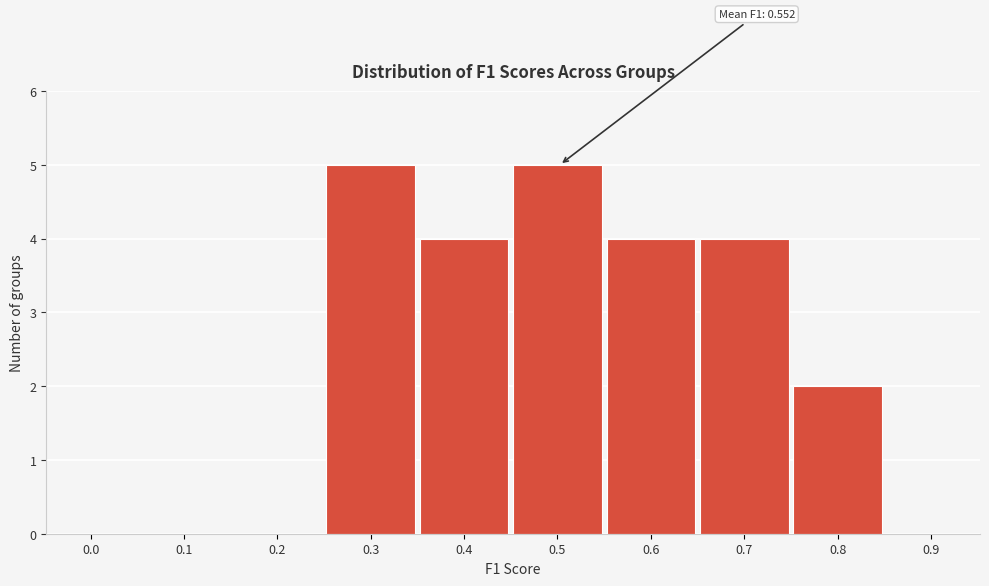

Reading left to right, extract all data points from this chart.

0.0=0	0.1=0	0.2=0	0.3=5	0.4=4	0.5=5	0.6=4	0.7=4	0.8=2	0.9=0